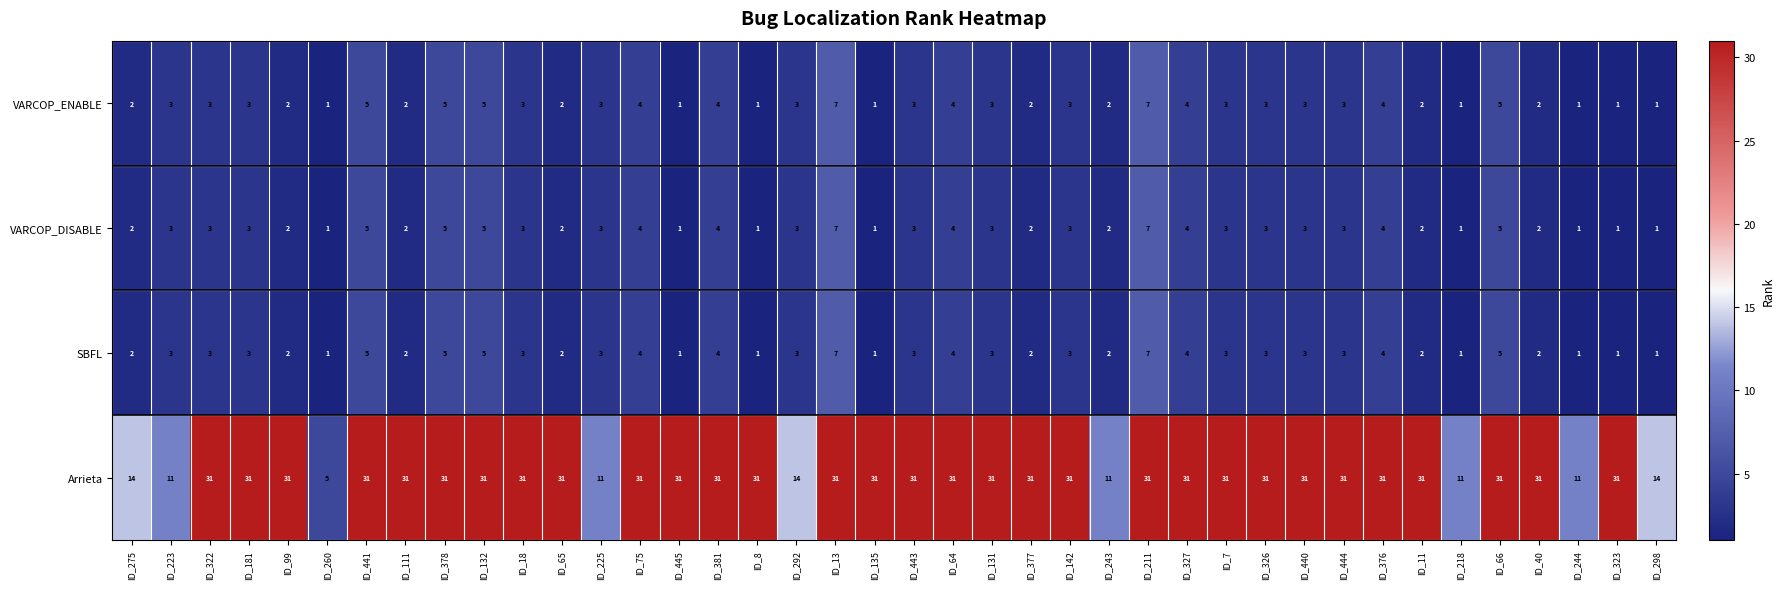

The value of VARCOP_ENABLE at ID_64 is 4. True or false?

True